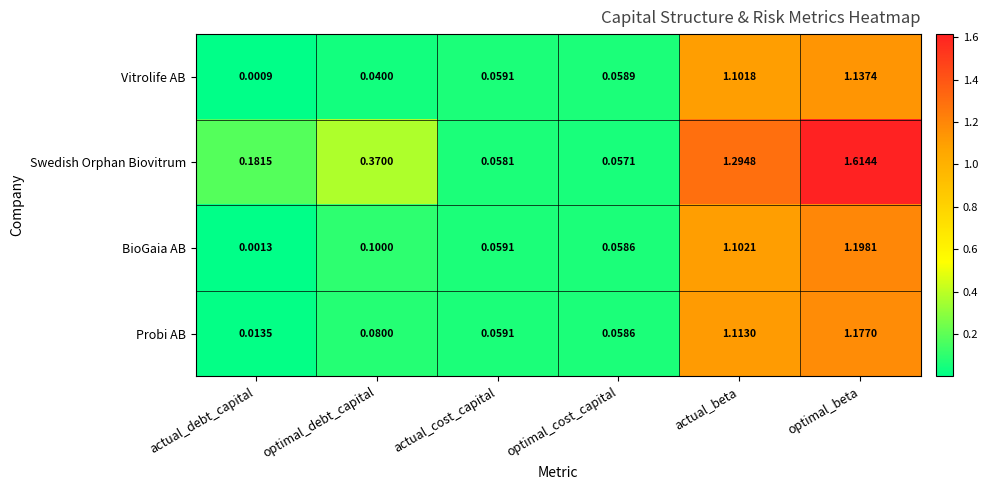

Which series changed the most between actual_cost_capital and optimal_cost_capital?

Swedish Orphan Biovitrum